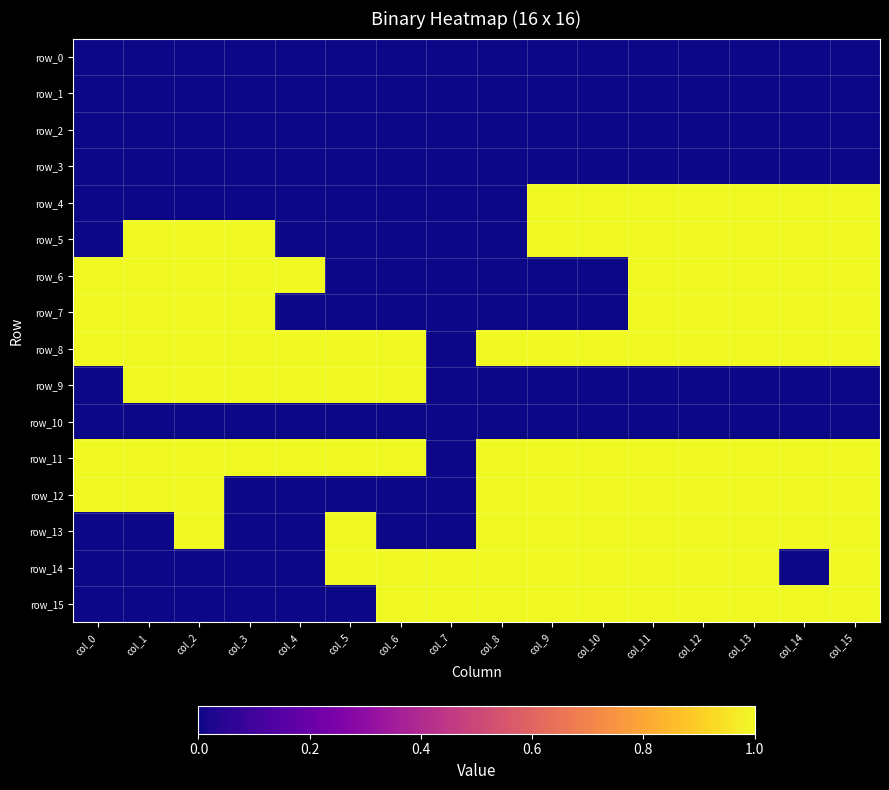

The value of row_14 at col_9 is 1. True or false?

True